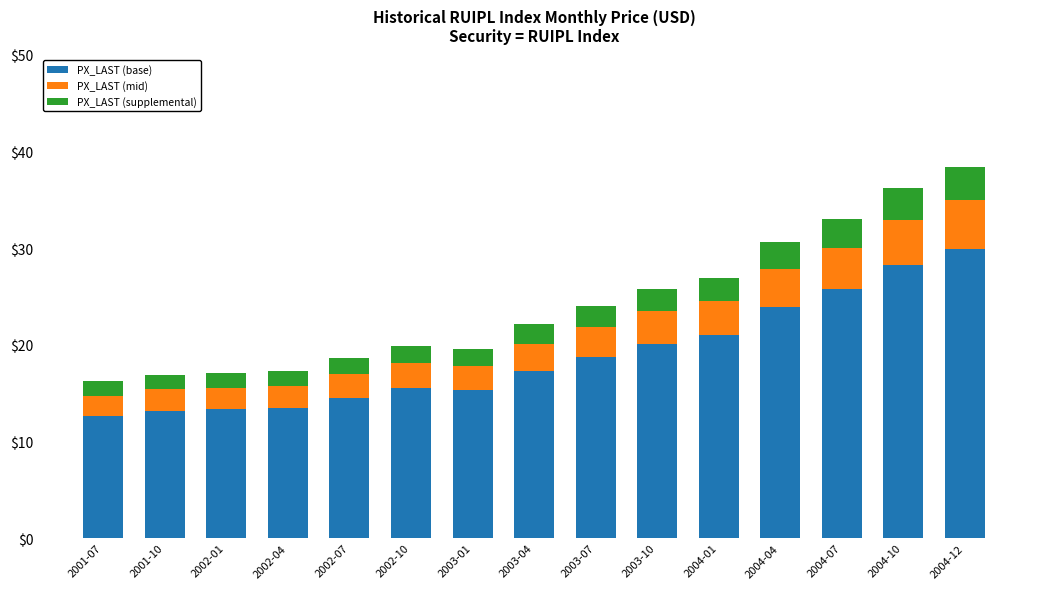

What is the total value across all series at 2004-10?

36.2